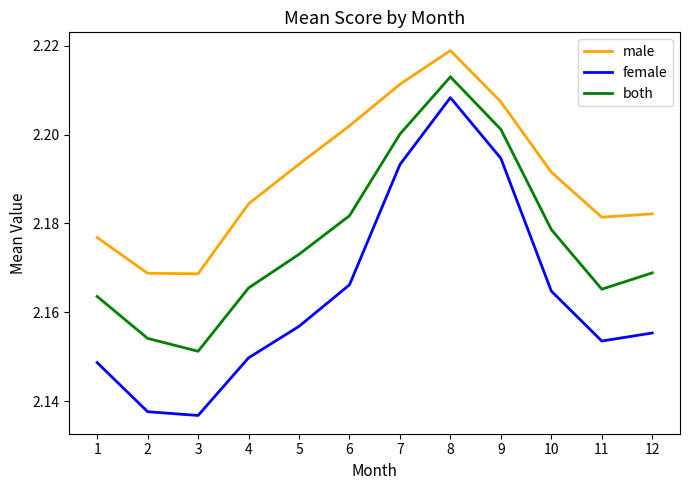

At which category does both reach its first local valley?

3